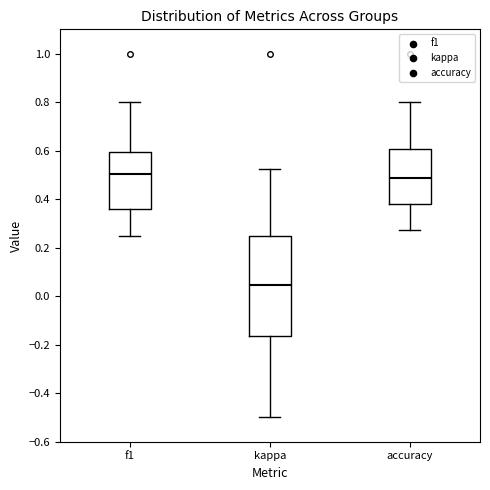

Reading left to right, read every box against the y-axis: the position of its median line, the range the box covers, and the ends of its whiskers. The values are not printed on the chart, so give them approximately, as read against the axis.

f1: median 0.50, box 0.36 to 0.60, whiskers 0.26 to 0.80
kappa: median 0.04, box -0.16 to 0.24, whiskers -0.50 to 0.52
accuracy: median 0.48, box 0.38 to 0.60, whiskers 0.28 to 0.80